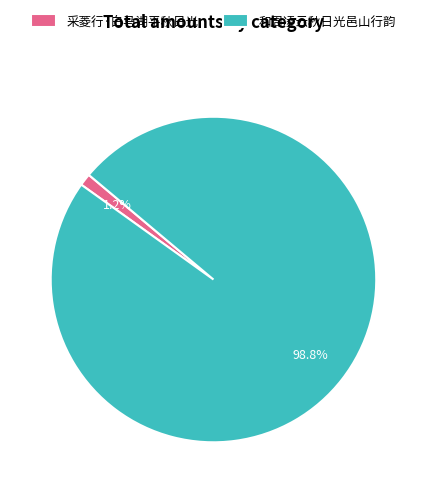

Which slice is the largest?

和周凌云秋日光邑山行韵